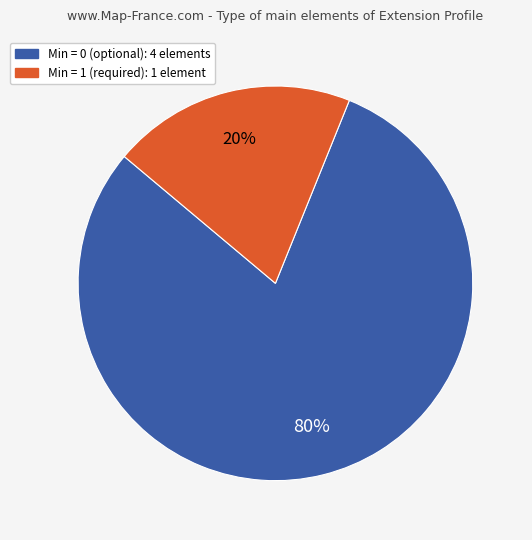

To the nearest percent, what is the average slice percentage?

50%